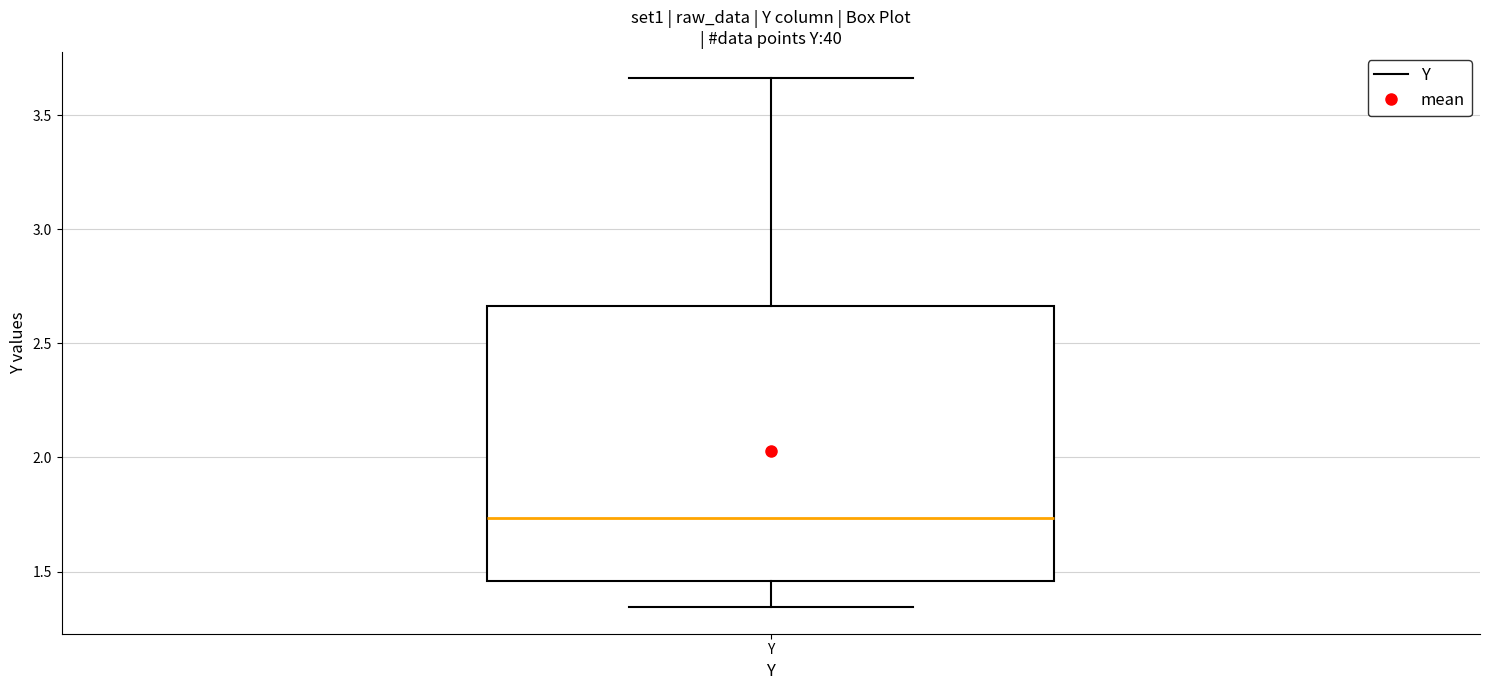

Where is the upper edge of the box for Y on the y-axis? The values are not printed on the chart, so give them approximately, as read against the axis.

2.65